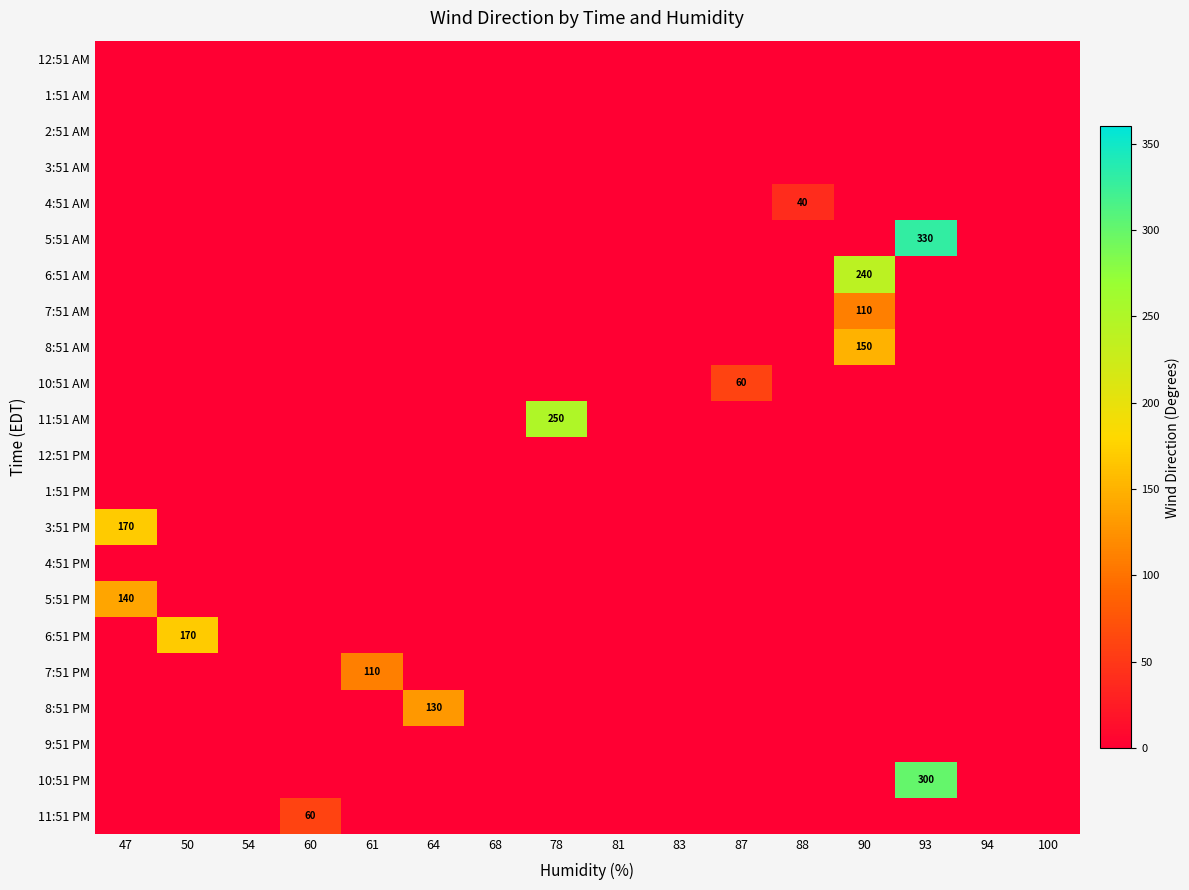

Which label corresponds to the smallest value in the chart?

47